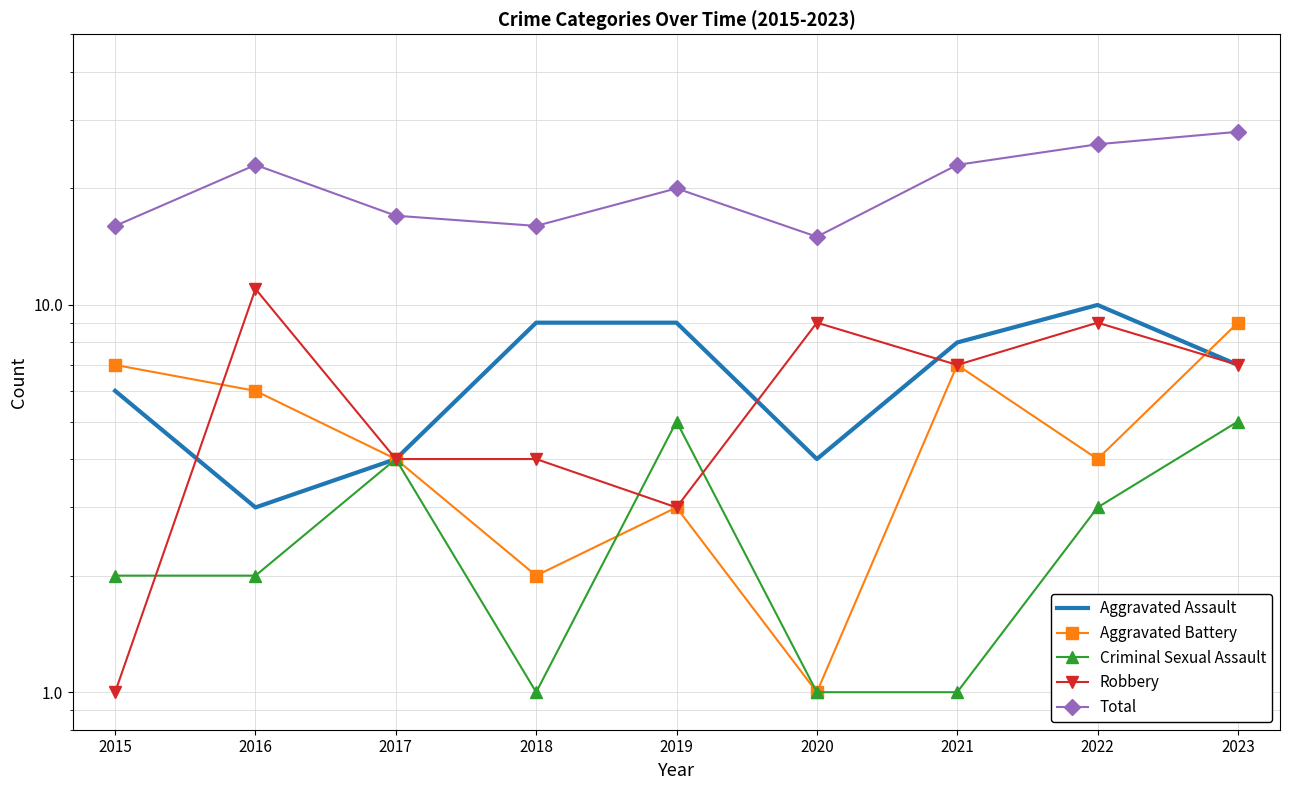

Where is the first local minimum for Criminal Sexual Assault?

2018